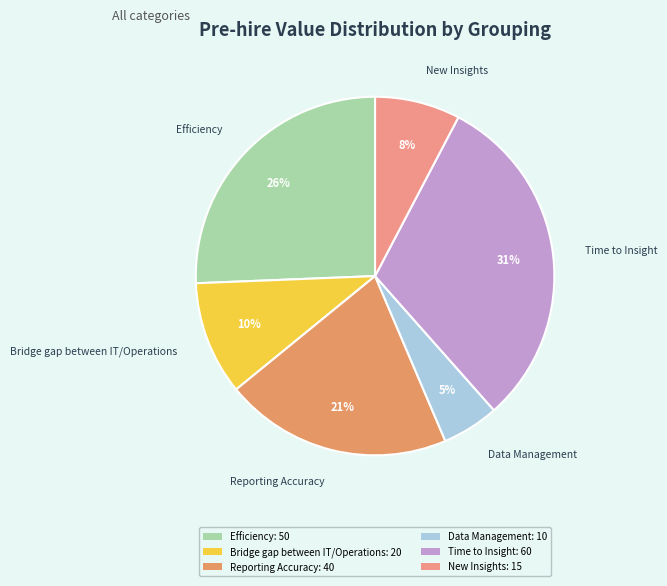

Approximately how many times larger is the value at Bridge gap between IT/Operations compared to Data Management?

2.0